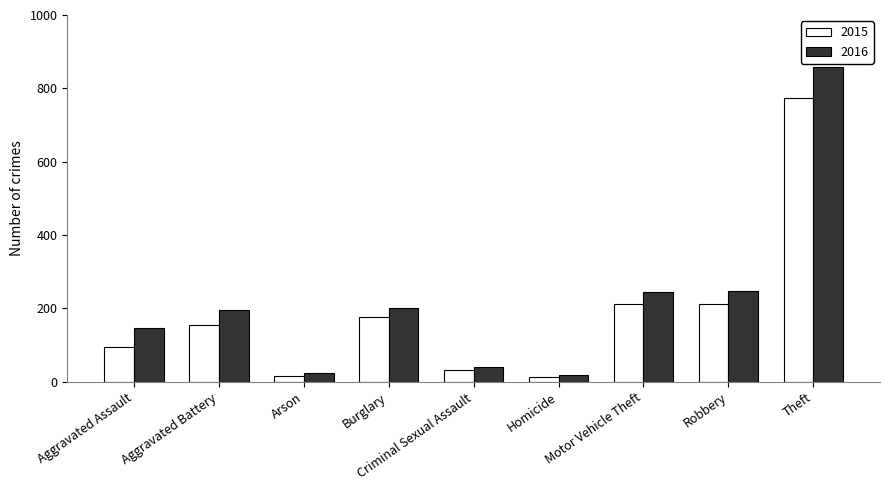

What are all the series names shown in the legend?

2015, 2016